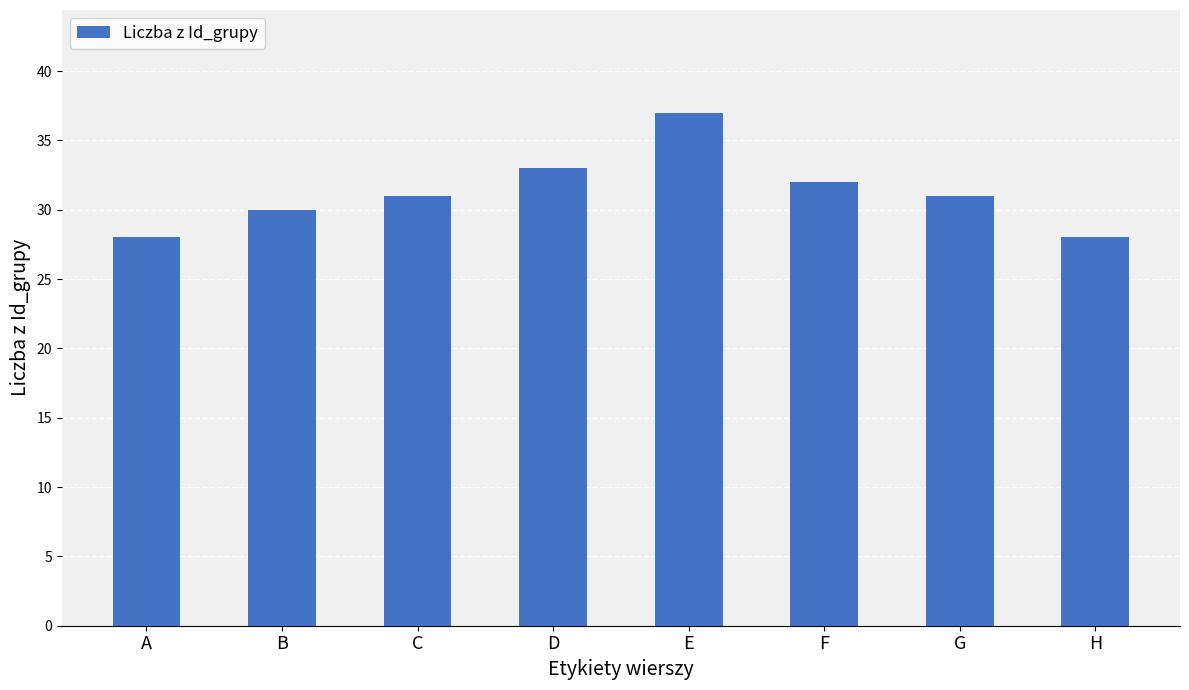

What is the difference between the maximum and minimum values?

9